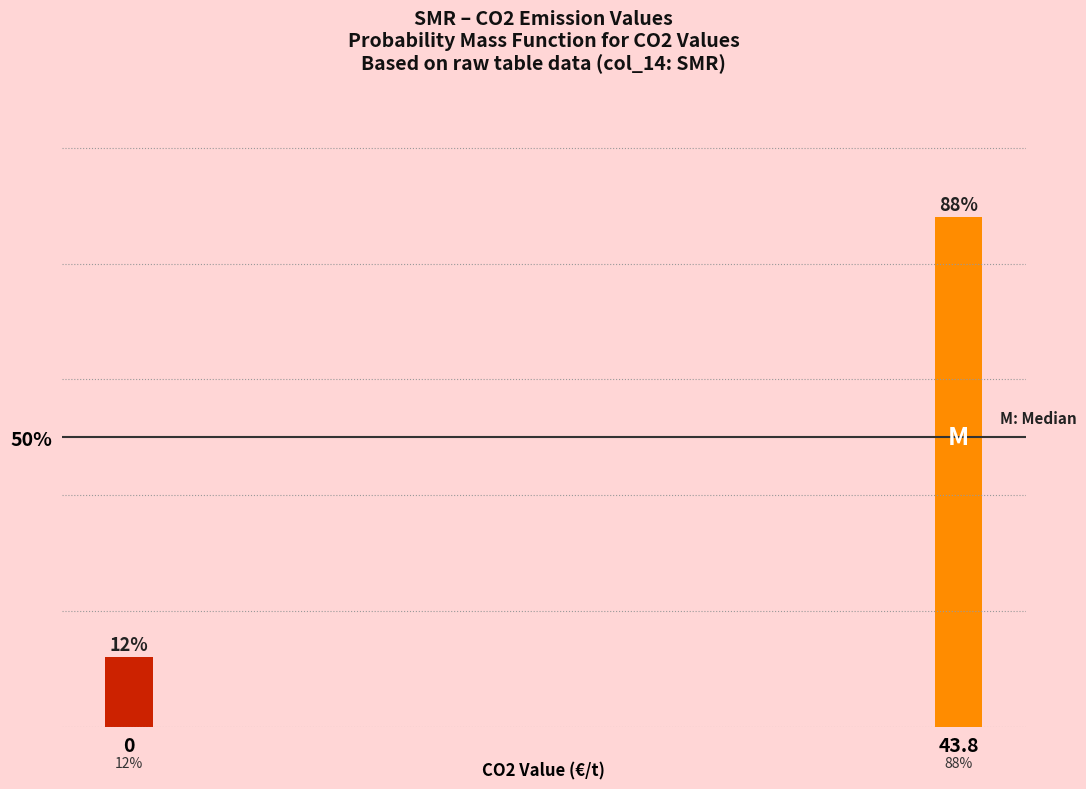

Reading right to left, transcribe all the data shown in this chart.

43.8=88	0=12